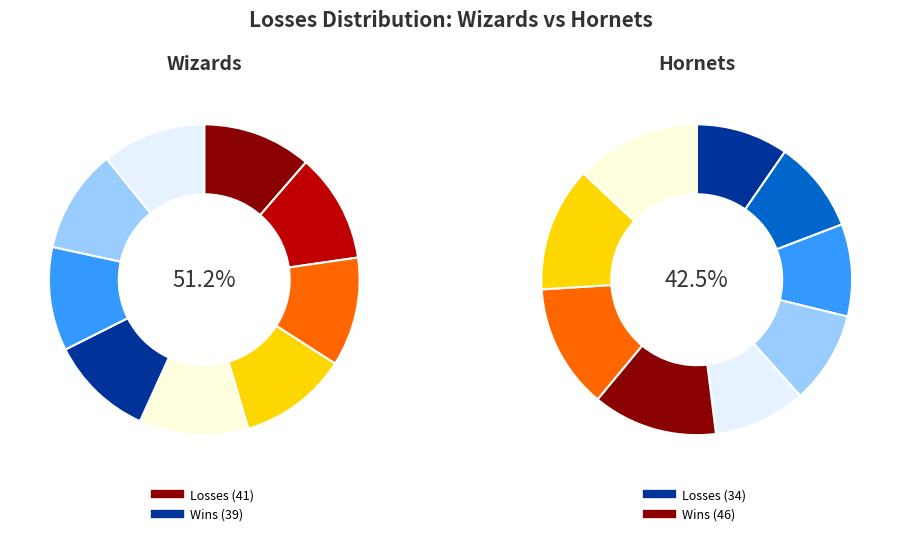

Between Wizards and Hornets, which is larger?

Wizards